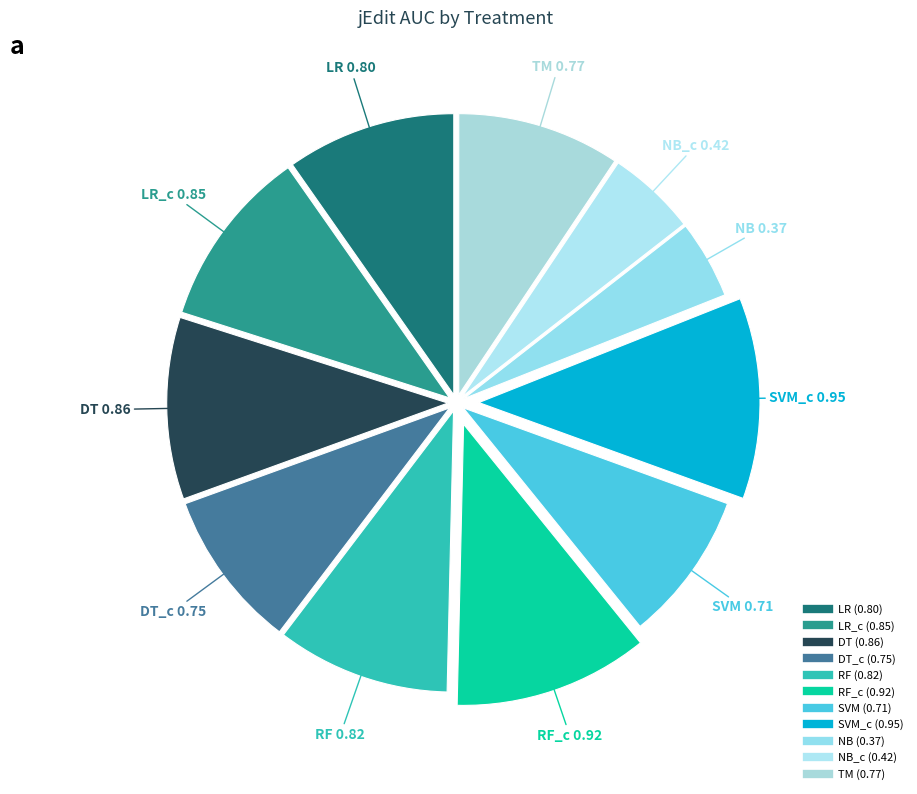

How many slices are in this pie chart?

11